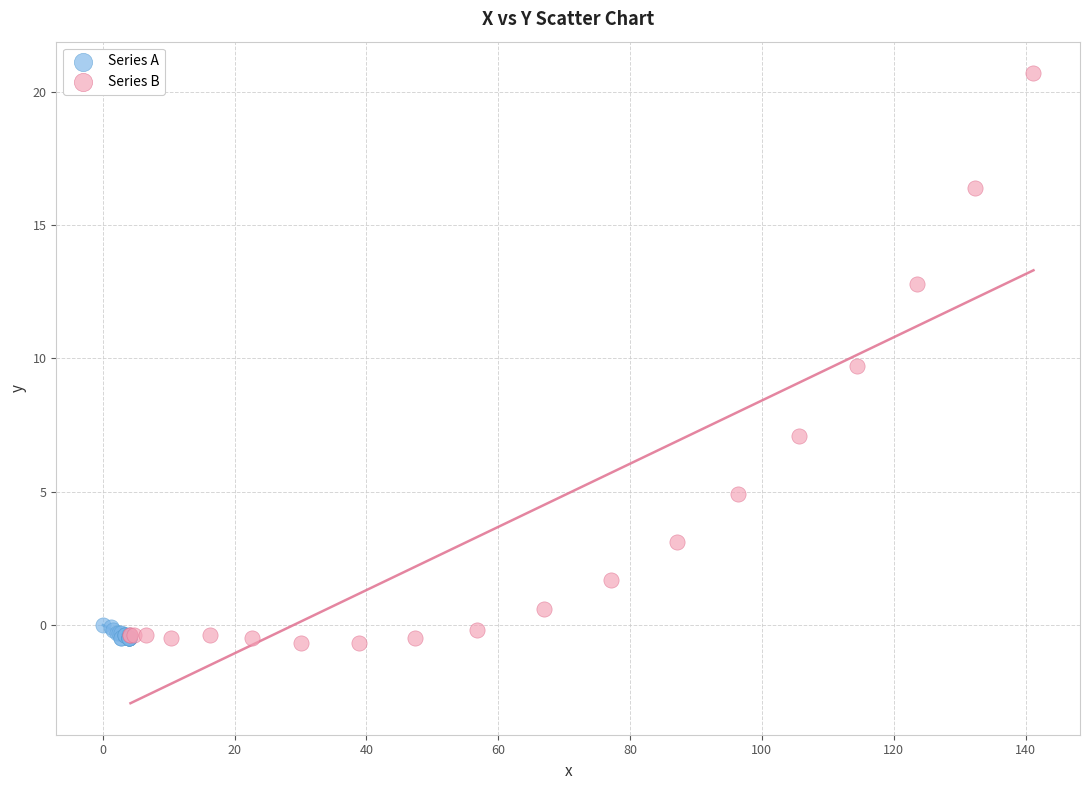

Which series has the largest Y range (max minus min)?

Series B